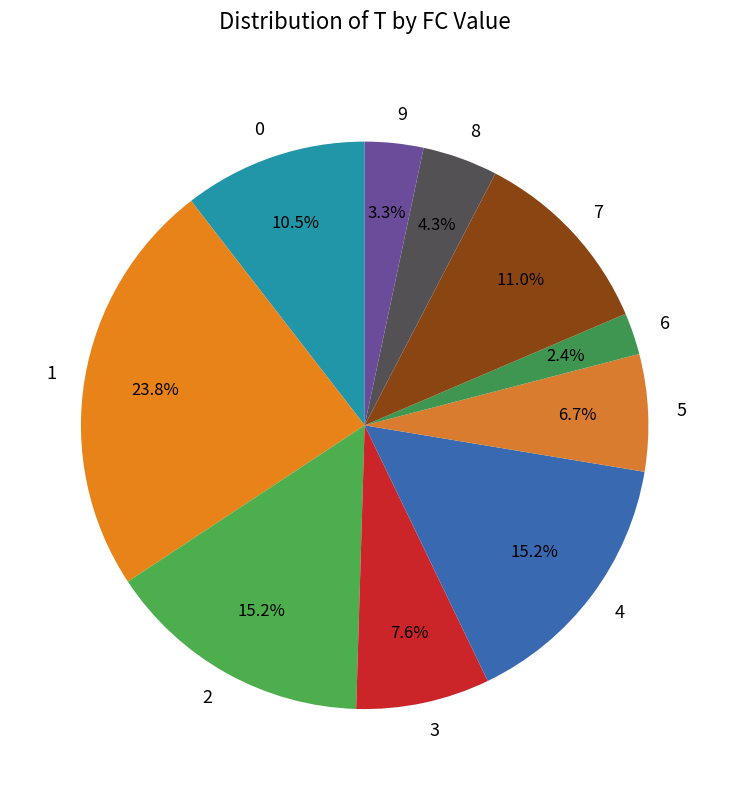

Is there any slice that represents more than half of the pie?

No